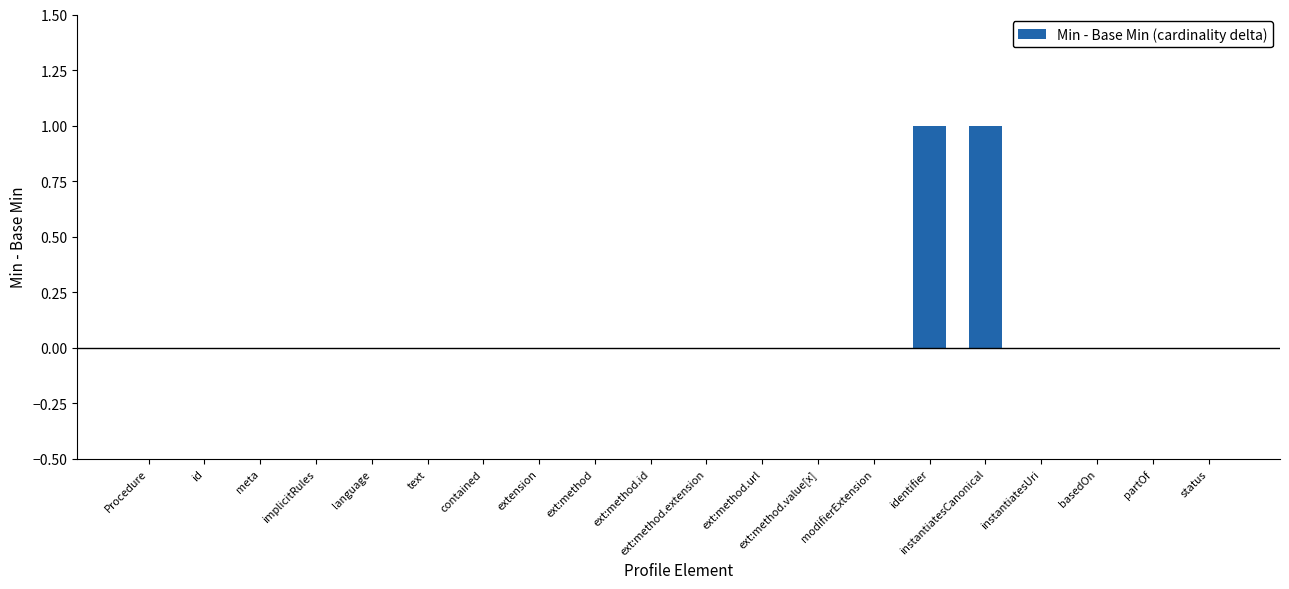

Reading left to right, transcribe all the data shown in this chart.

0	0	0	0	0	0	0	0	0	0	0	0	0	0	1	1	0	0	0	0